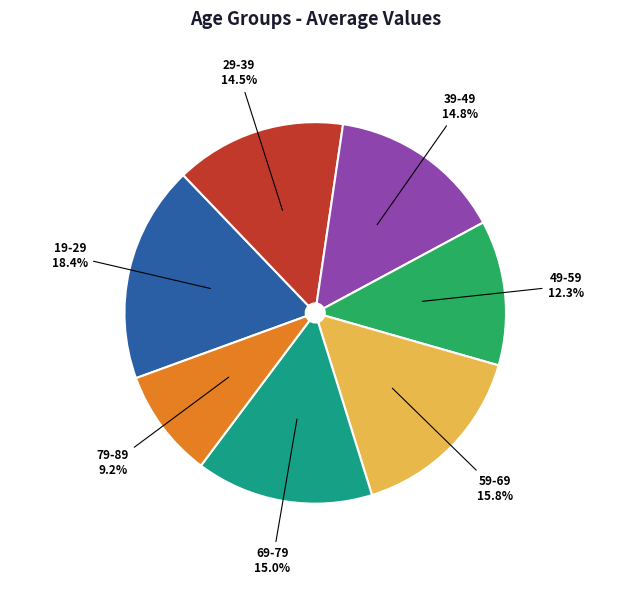

Which category has the biggest portion of the pie?

19-29